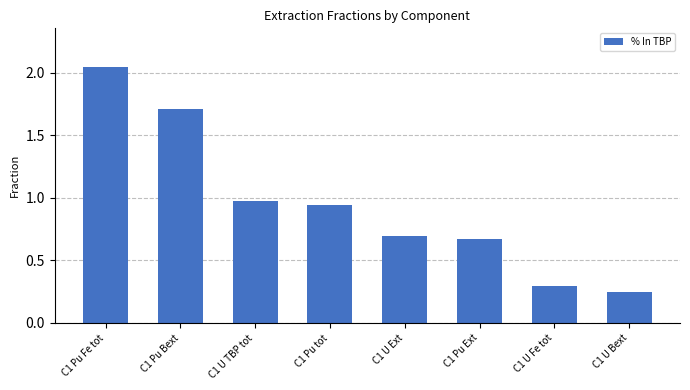

What is the difference between the maximum and minimum values?

1.8